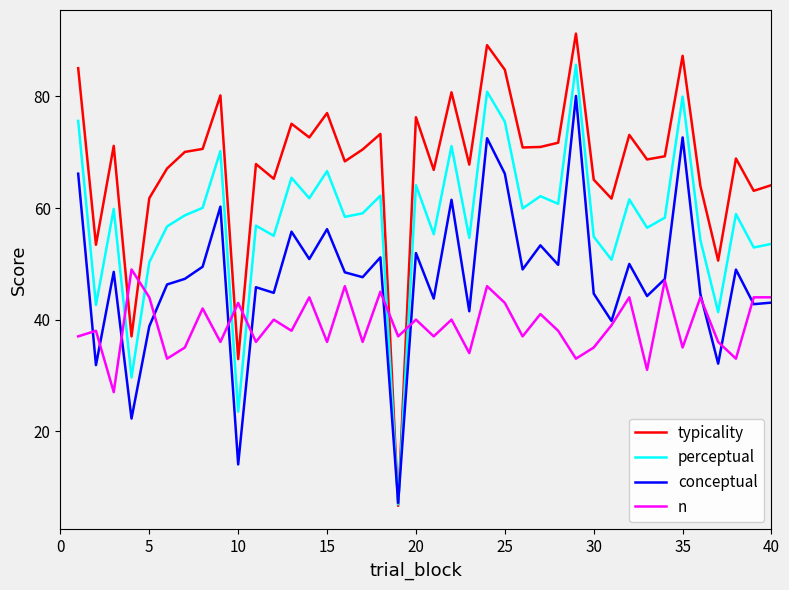

Which series has the widest spread of values?

typicality